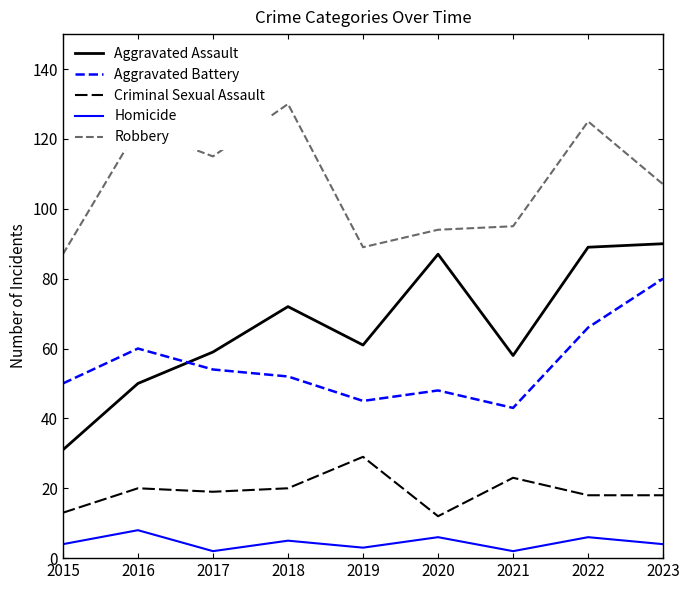

At which category does Robbery reach its first local valley?

2017